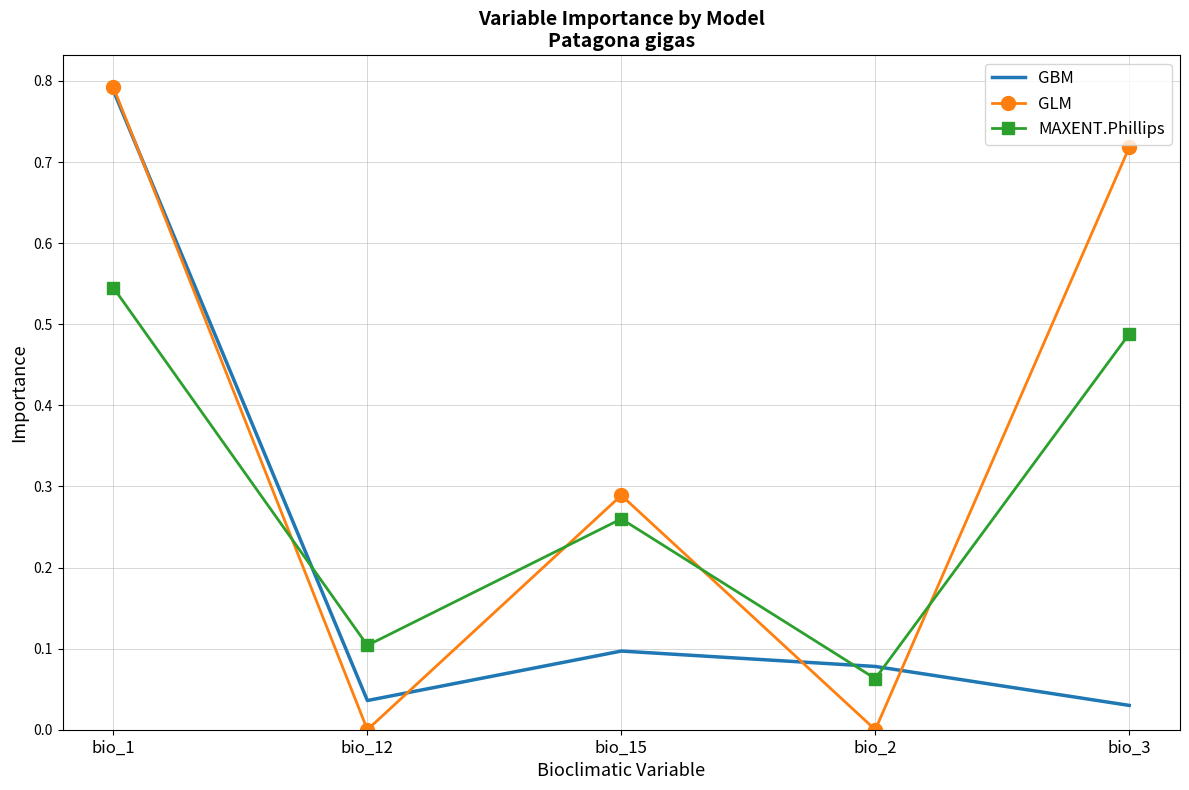

True or false: GLM has a value of 0.8 at bio_1.

True